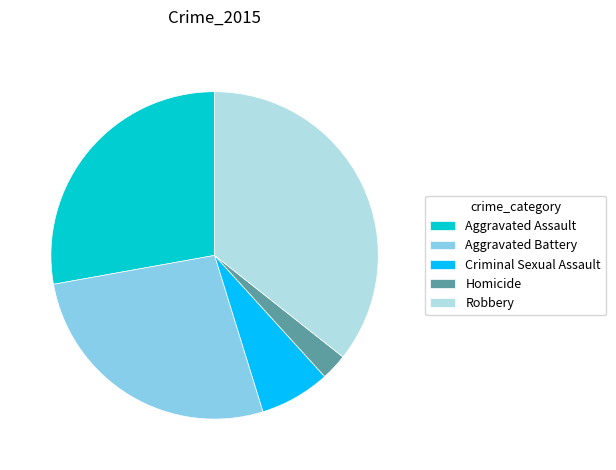

Combined, do Criminal Sexual Assault and Aggravated Battery account for over 50%?

No